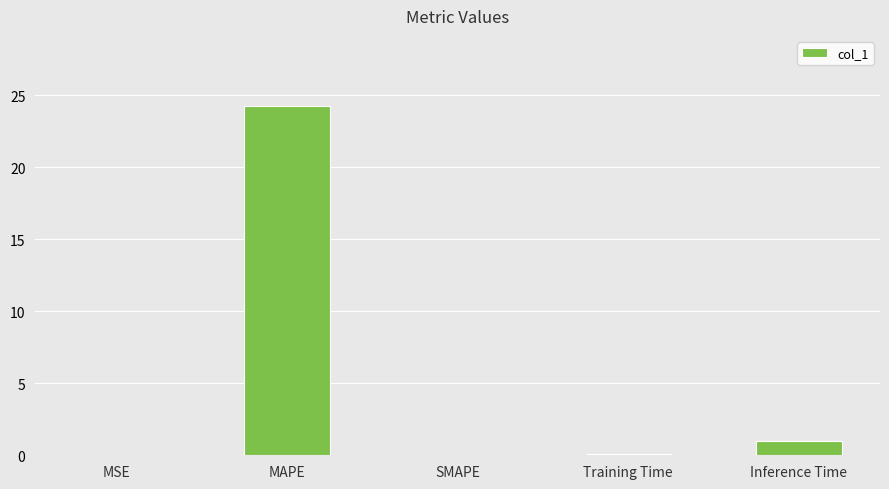

True or false: the data shows 1.0 at Inference Time.

True